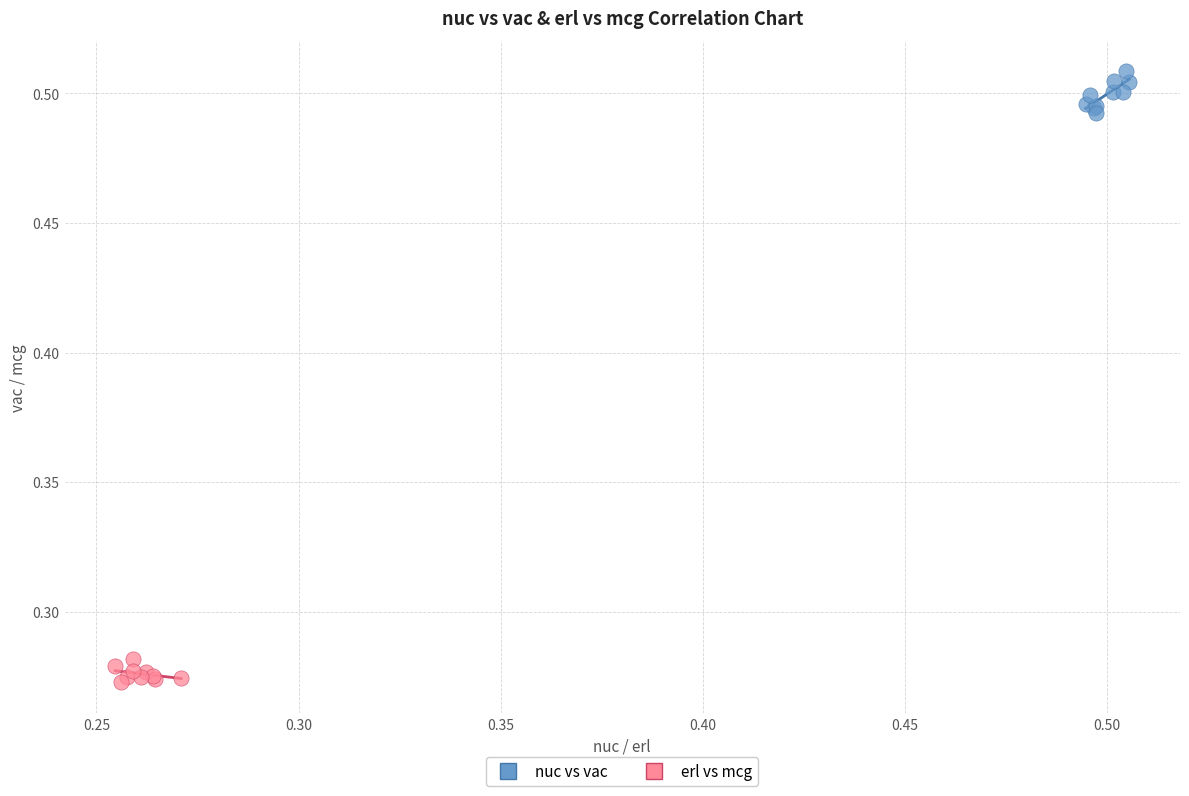

Which series contains the lowest Y value?

erl vs mcg